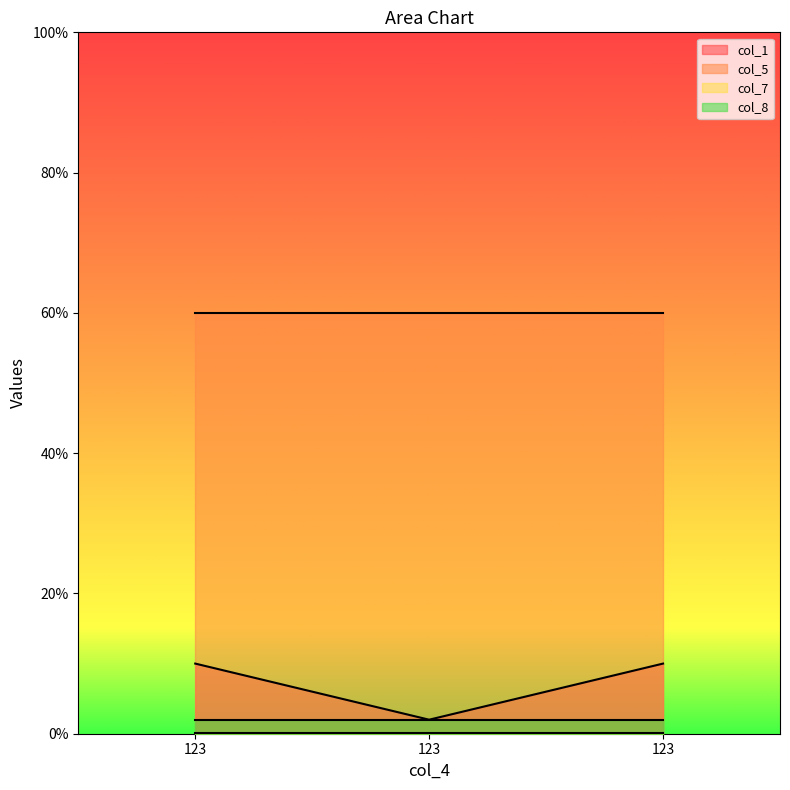

Count the number of categories in the chart.

3